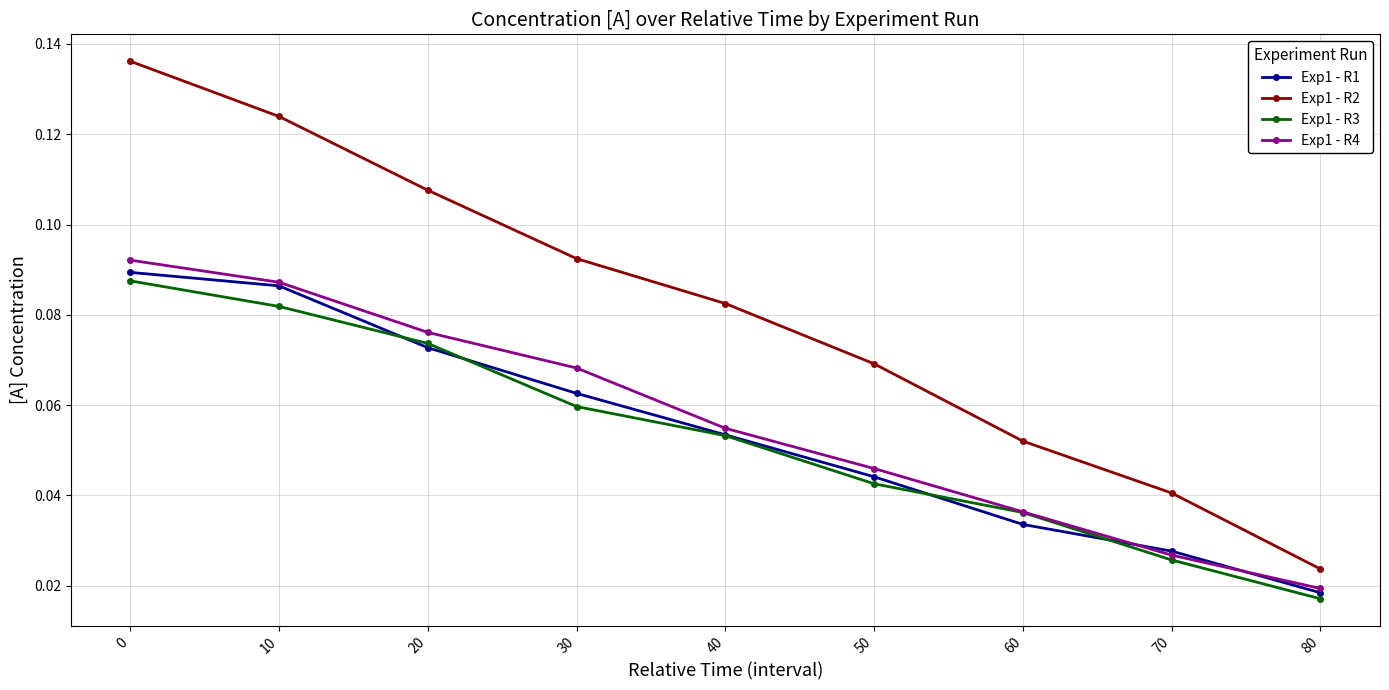

What is the sum of the Exp1 - R2 values at 70 and 10?

0.2